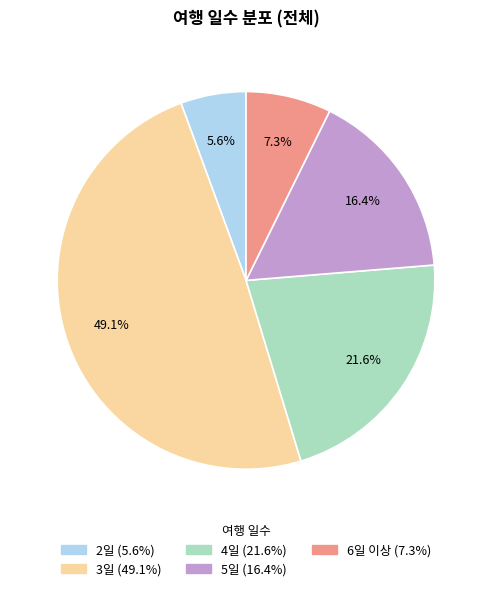

What percentage do 6일 이상 and 3일 together represent?

56.4%